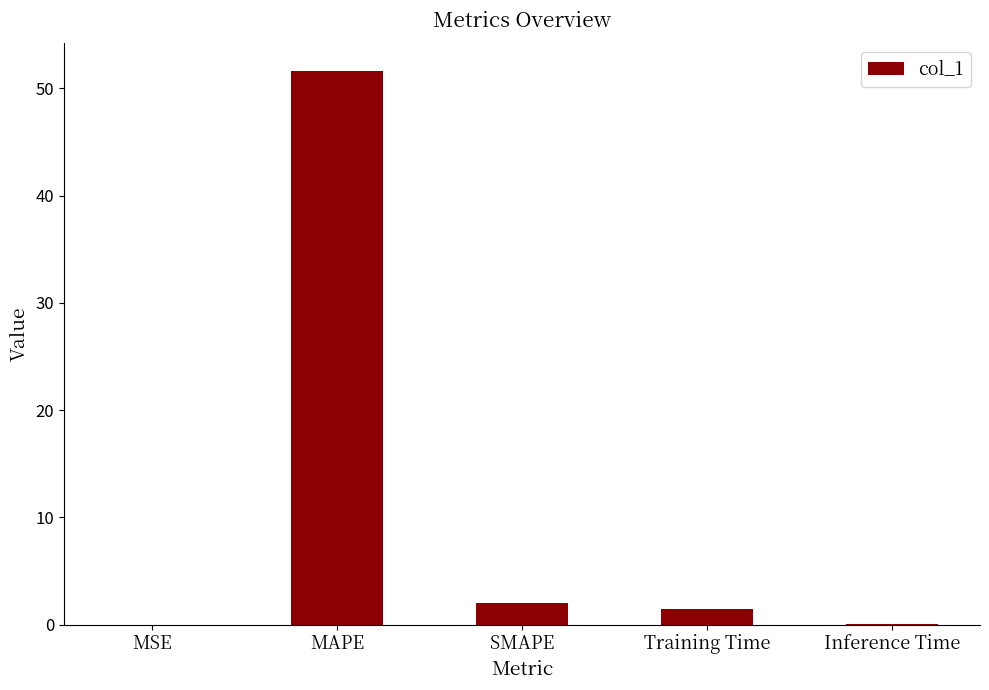

How many distinct data groups are displayed?

1